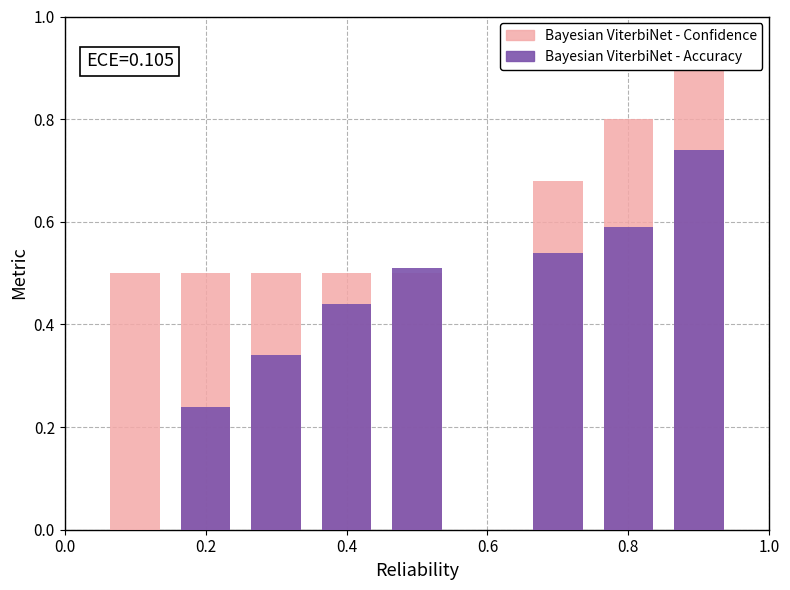

What are all the series names shown in the legend?

Bayesian ViterbiNet - Confidence, Bayesian ViterbiNet - Accuracy